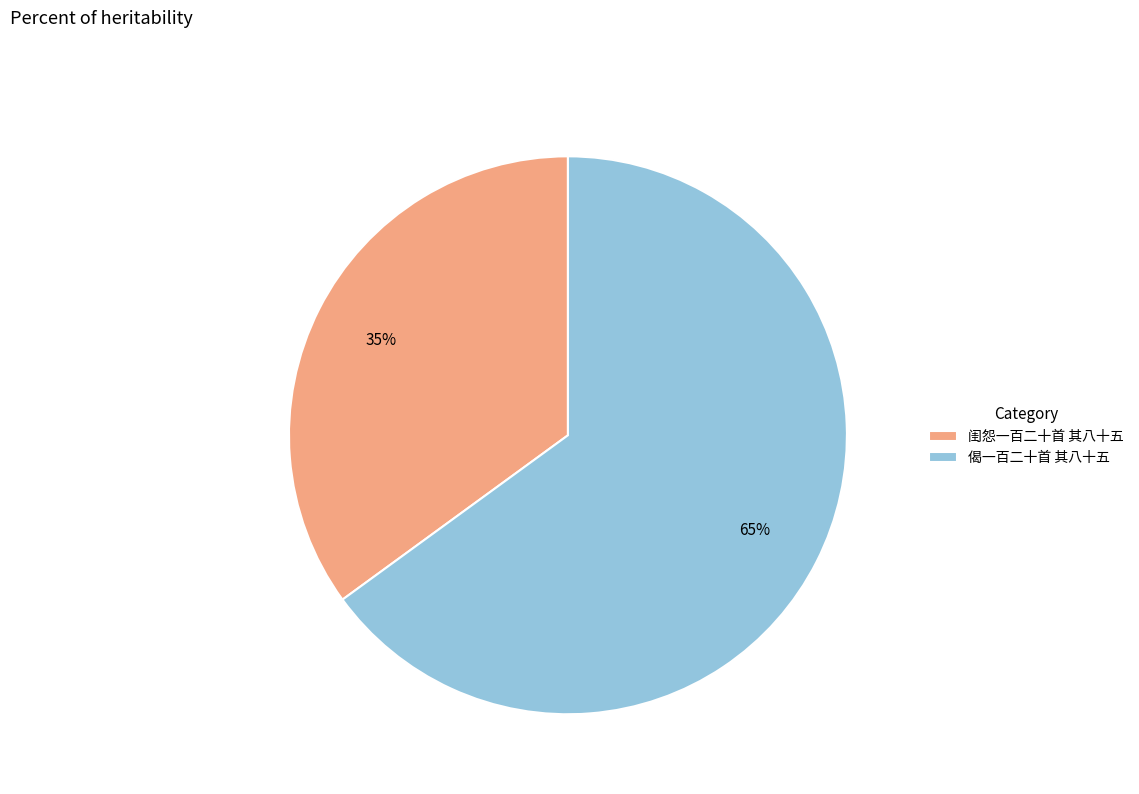

The 闺怨一百二十首 其八十五 slice represents 44% of the pie. True or false?

False